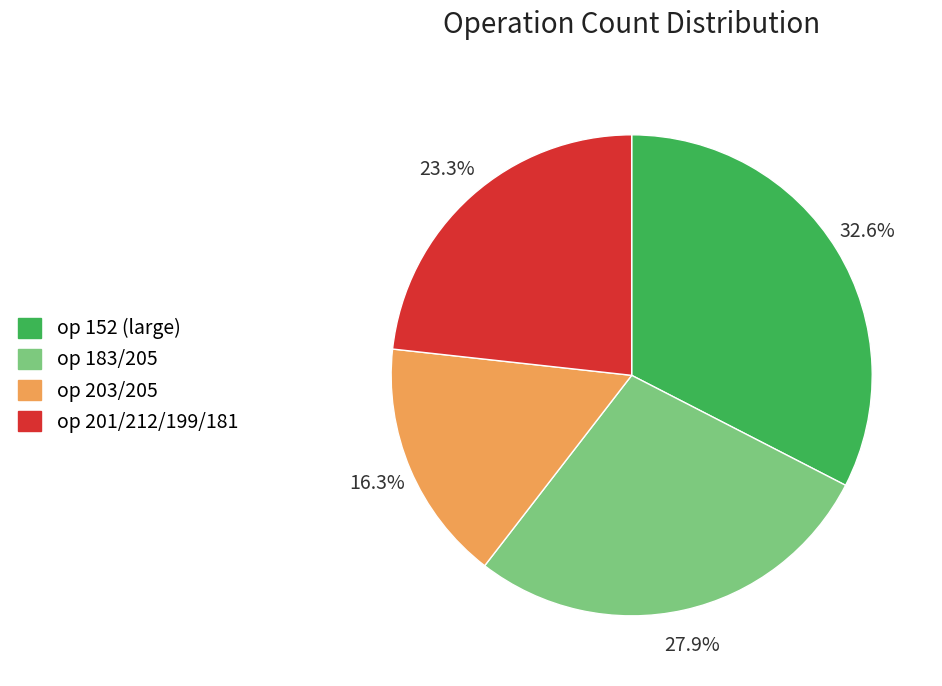

How many slices are in this pie chart?

4